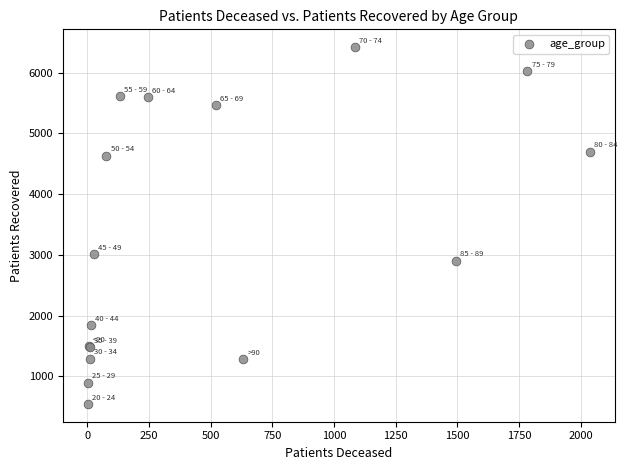

What Y value in the scatter plot is closest to 3484?

3010